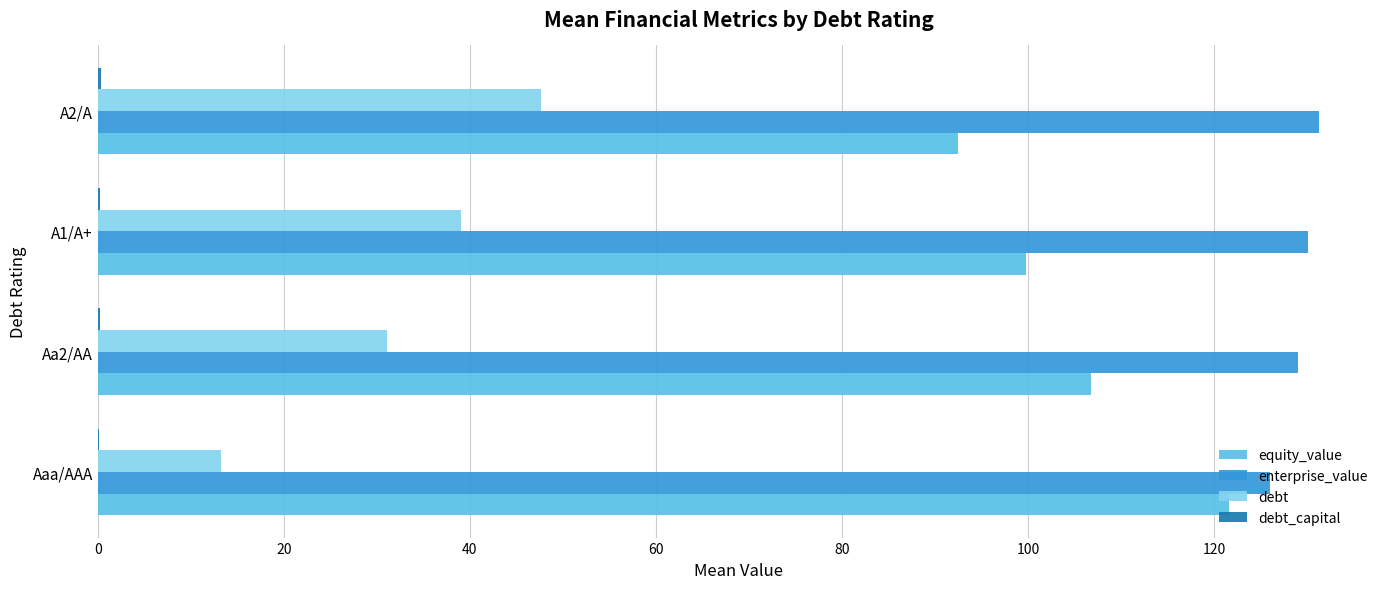

The value of equity_value at A1/A+ is 139.7. True or false?

False